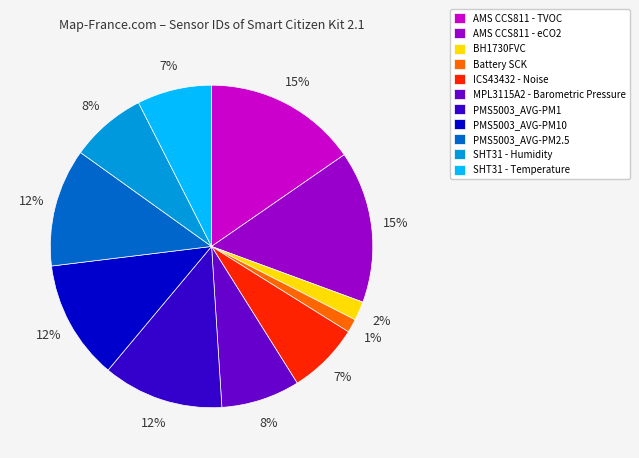

Count the number of slices in the pie.

11